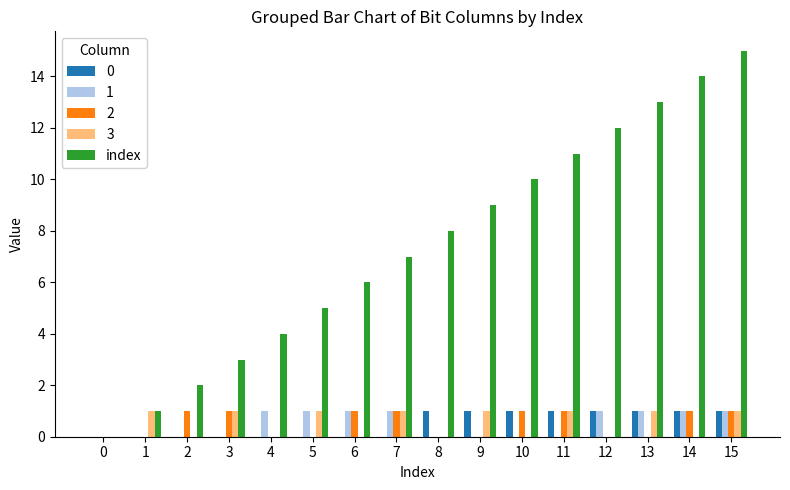

Between 0 and 3, which series saw the biggest shift?

index